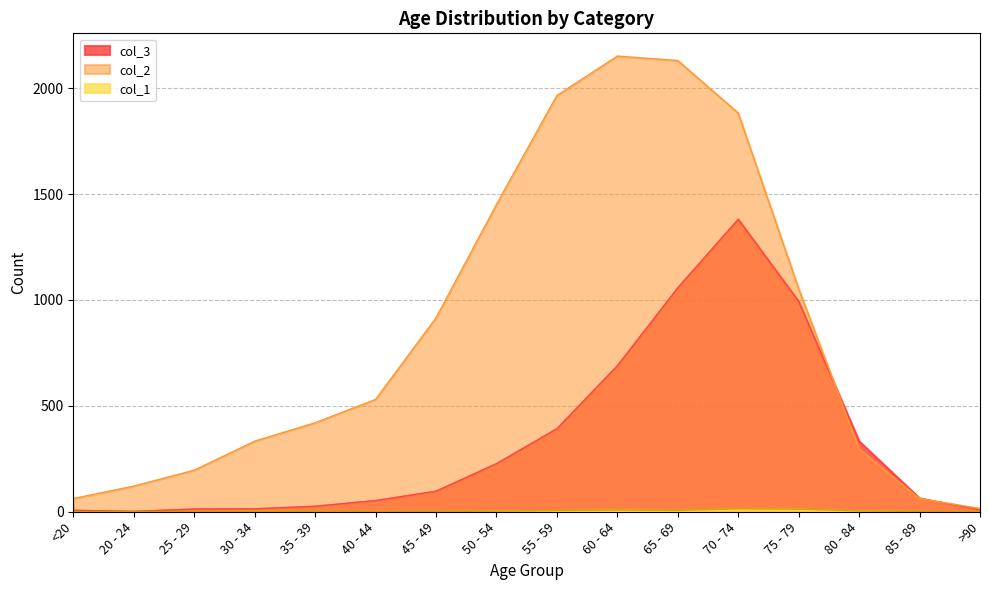

At which label is col_1 closest to 7?

55 - 59